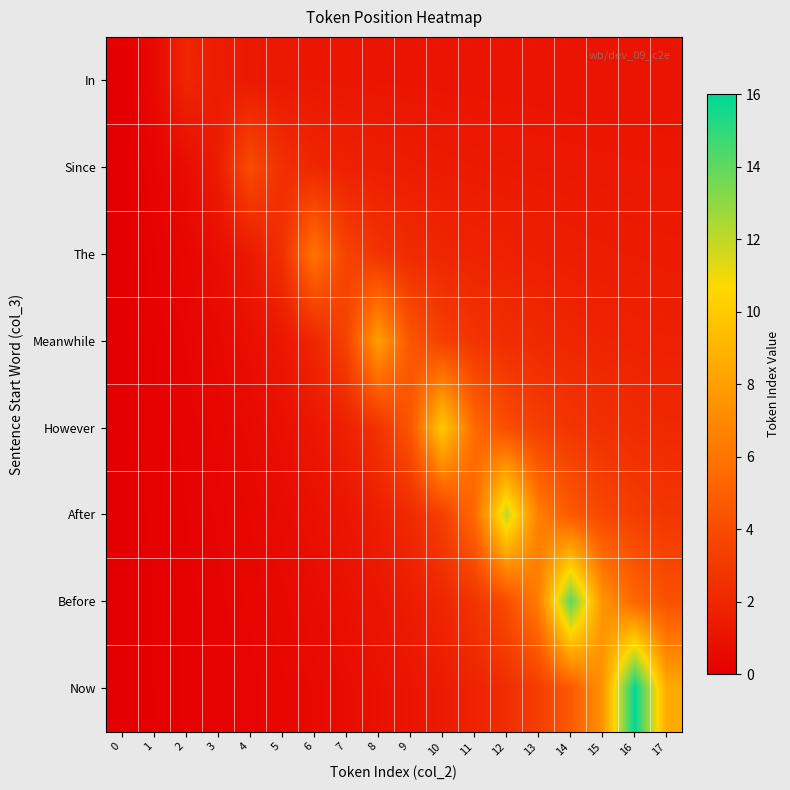

How many categories are shown in the chart?

18